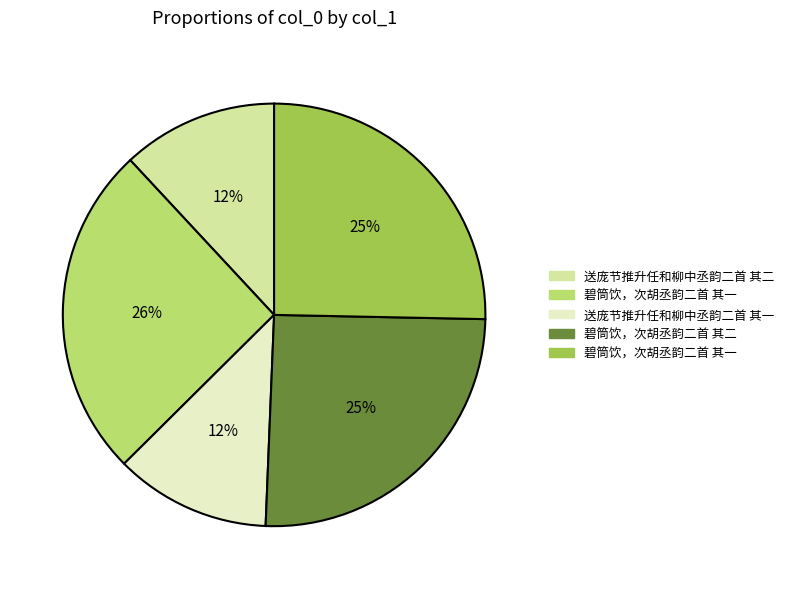

Is there a majority slice in this chart?

No